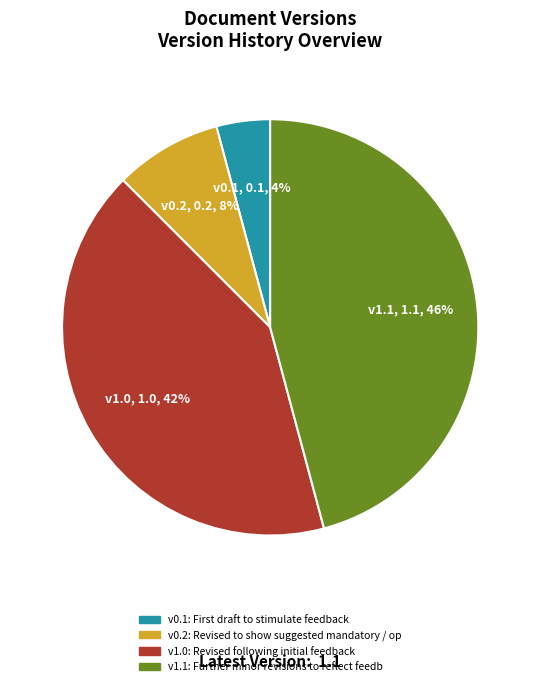

Rank the categories by value from lowest to highest.

v0.1, v0.2, v1.0, v1.1